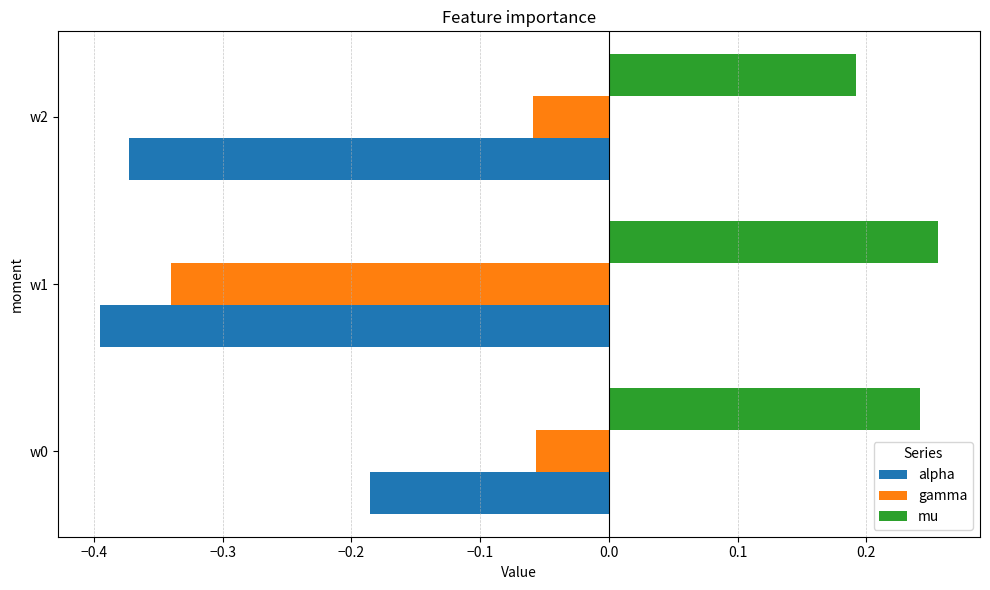

Rank the series by their average value, from lowest to highest.

alpha, gamma, mu